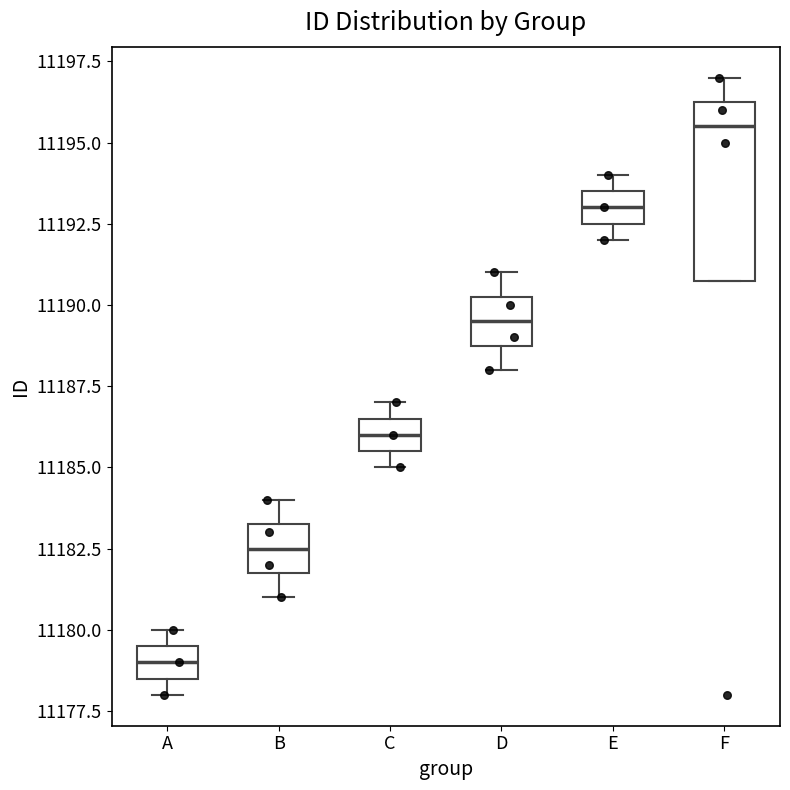

Reading left to right, transcribe this box plot: for each box, give where its median line is, the range the box spans, and where its two whiskers end, as read against the y-axis. The values are not printed on the chart, so give them approximately, as read against the axis.

A: median 11179.0, box 11178.5 to 11179.5, whiskers 11178.0 to 11180.0
B: median 11182.5, box 11182.0 to 11183.5, whiskers 11181.0 to 11184.0
C: median 11186.0, box 11185.5 to 11186.5, whiskers 11185.0 to 11187.0
D: median 11189.5, box 11189.0 to 11190.5, whiskers 11188.0 to 11191.0
E: median 11193.0, box 11192.5 to 11193.5, whiskers 11192.0 to 11194.0
F: median 11195.5, box 11191.0 to 11196.5, whiskers 11191.0 to 11197.0